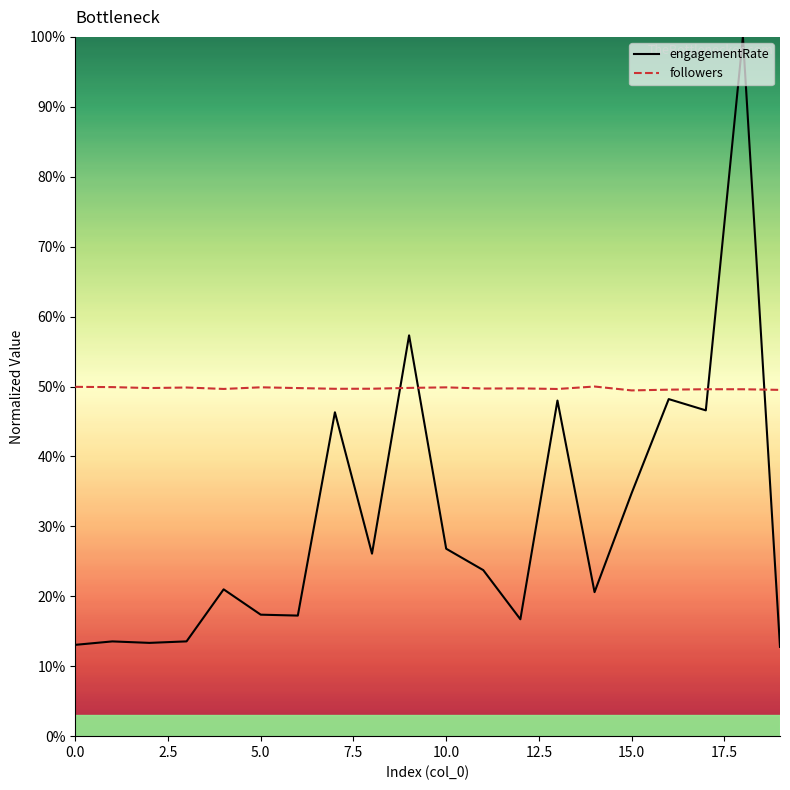

Reading left to right, extract all data points from this chart.

engagementRate: 0.1	0.1	0.1	0.1	0.2	0.2	0.2	0.5	0.3	0.6	0.3	0.2	0.2	0.5	0.2	0.3	0.5	0.5	1.0	0.1
followers: 0.5	0.5	0.5	0.5	0.5	0.5	0.5	0.5	0.5	0.5	0.5	0.5	0.5	0.5	0.5	0.5	0.5	0.5	0.5	0.5